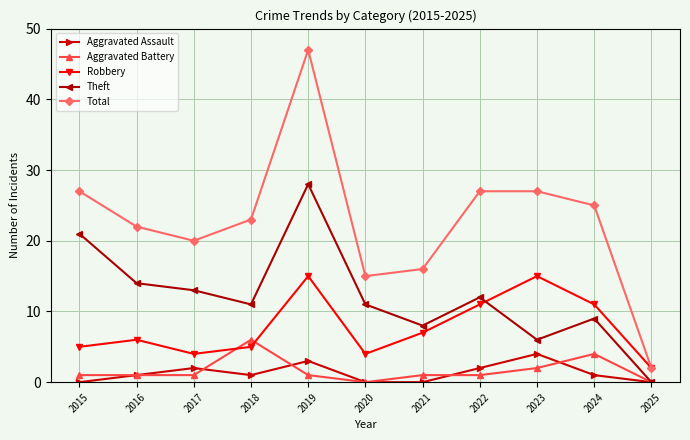

Rank the series by their maximum value, from lowest to highest.

Aggravated Assault, Aggravated Battery, Robbery, Theft, Total